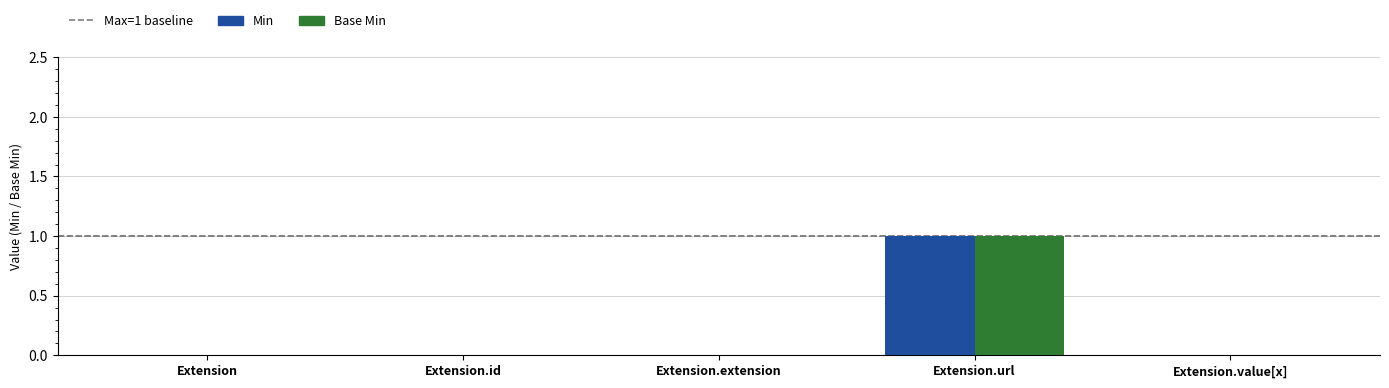

Reading left to right, transcribe all the data shown in this chart.

Min: Extension=0	Extension.id=0	Extension.extension=0	Extension.url=1	Extension.value[x]=0
Base Min: Extension=0	Extension.id=0	Extension.extension=0	Extension.url=1	Extension.value[x]=0